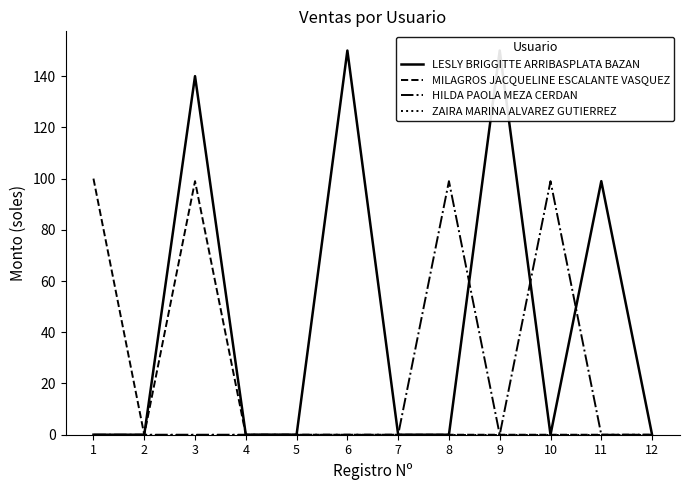

Reading right to left, extract all data points from this chart.

LESLY BRIGGITTE ARRIBASPLATA BAZAN: 12=0	11=99	10=0	9=150	8=0	7=0	6=150	5=0	4=0	3=140	2=0	1=0
MILAGROS JACQUELINE ESCALANTE VASQUEZ: 12=0	11=0	10=0	9=0	8=0	7=0	6=0	5=0	4=0	3=99	2=0	1=100
HILDA PAOLA MEZA CERDAN: 12=0	11=0	10=99	9=0	8=99	7=0	6=0	5=0	4=0	3=0	2=0	1=0
ZAIRA MARINA ALVAREZ GUTIERREZ: 12=0	11=0	10=0	9=0	8=0	7=0	6=0	5=0	4=0	3=0	2=0	1=0